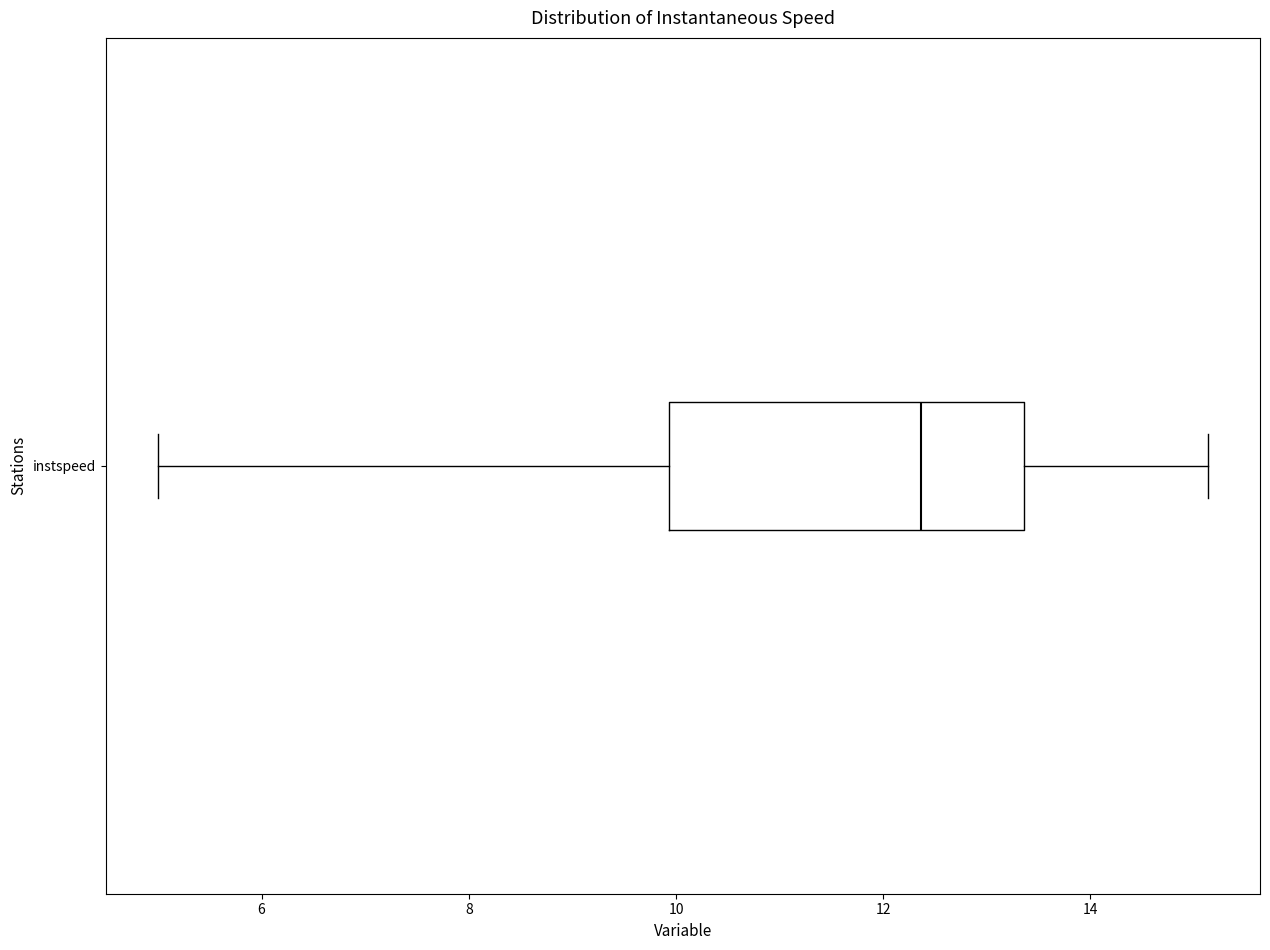

Read this box plot against the x-axis: the position of the median line, the range covered by the box, and the ends of both whiskers. The values are not printed on the chart, so give them approximately, as read against the axis.

median 12.4, box 10.0 to 13.4, whiskers 5.0 to 15.2